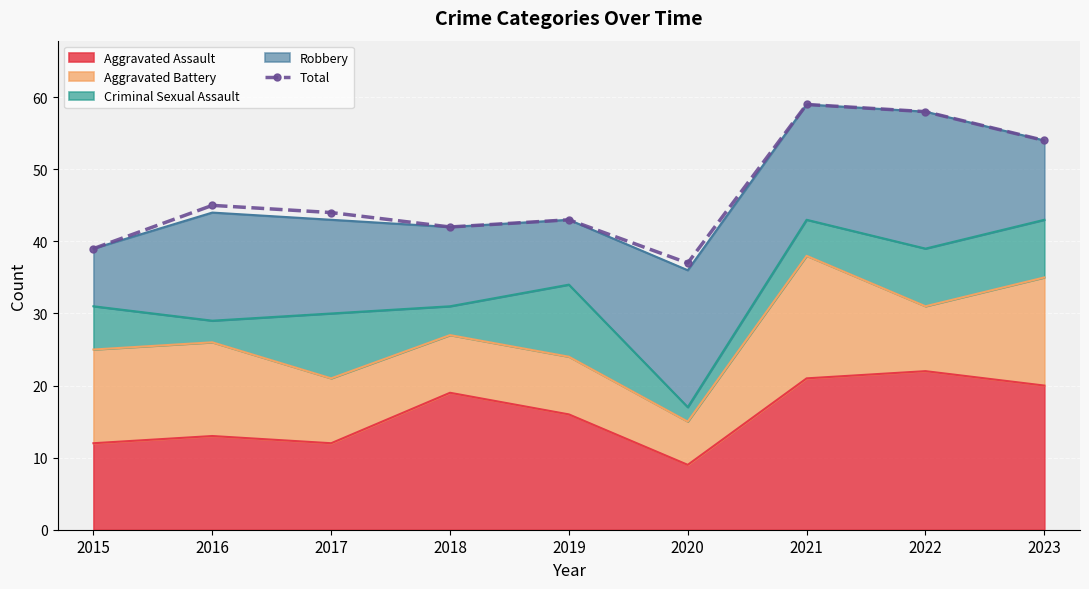

Rank the categories by value from highest to lowest.

2021, 2022, 2023, 2016, 2017, 2019, 2018, 2015, 2020